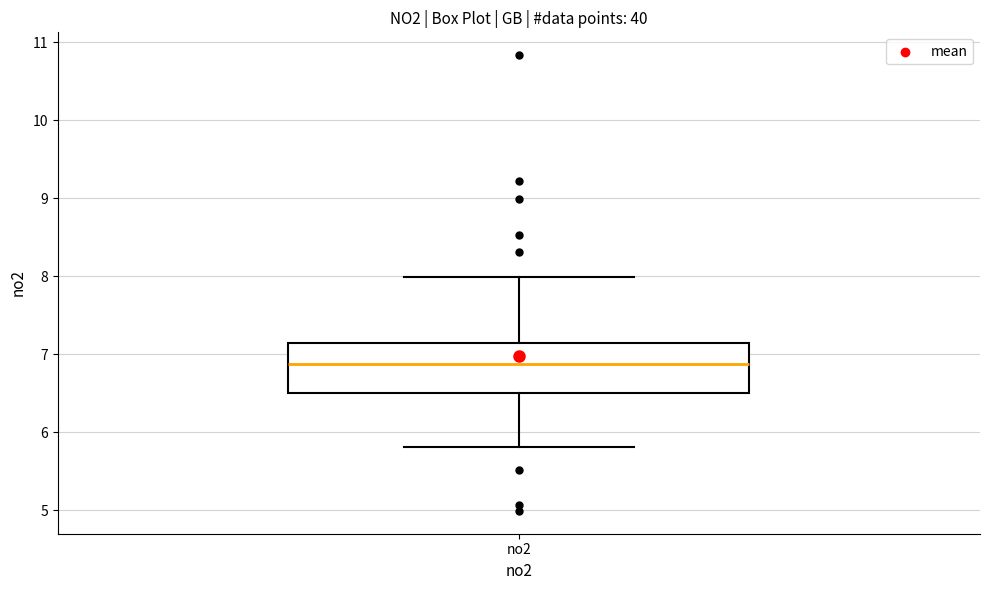

Transcribe this box plot: give where the median line is, the range the box spans, and where the two whiskers end, as read against the y-axis. The values are not printed on the chart, so give them approximately, as read against the axis.

median 6.9, box 6.5 to 7.1, whiskers 5.8 to 8.0